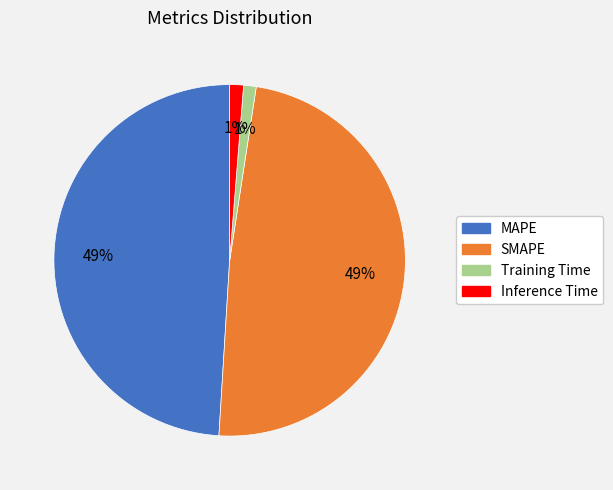

Between Training Time and MAPE, which is larger?

MAPE